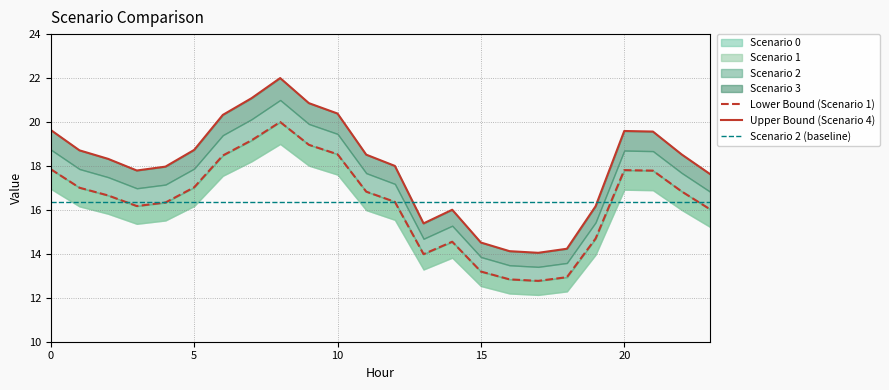

What is the difference between the maximum and minimum values in the Scenario 4 series?

8.0